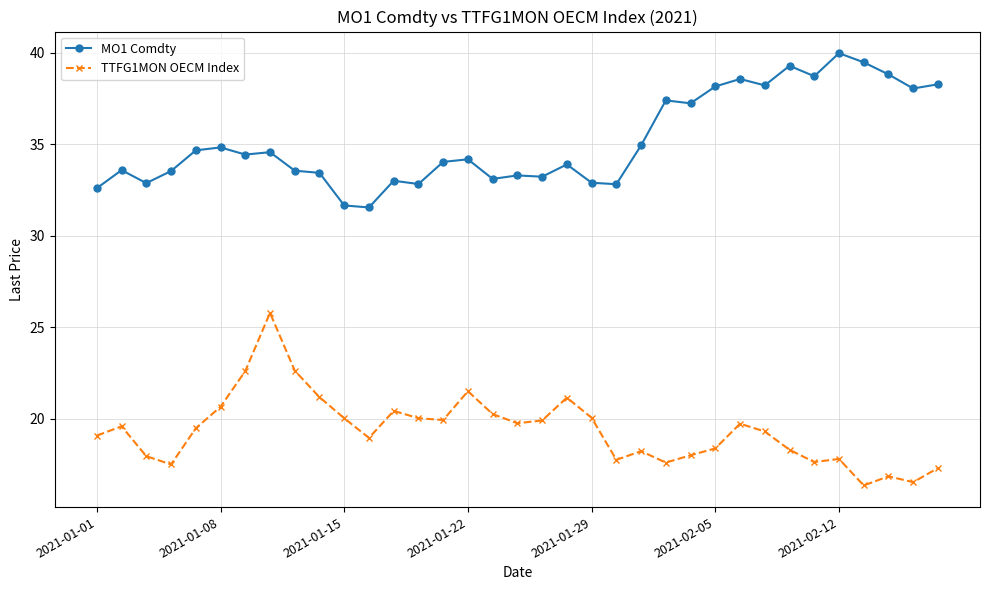

What is the maximum value shown in the chart?

40.0